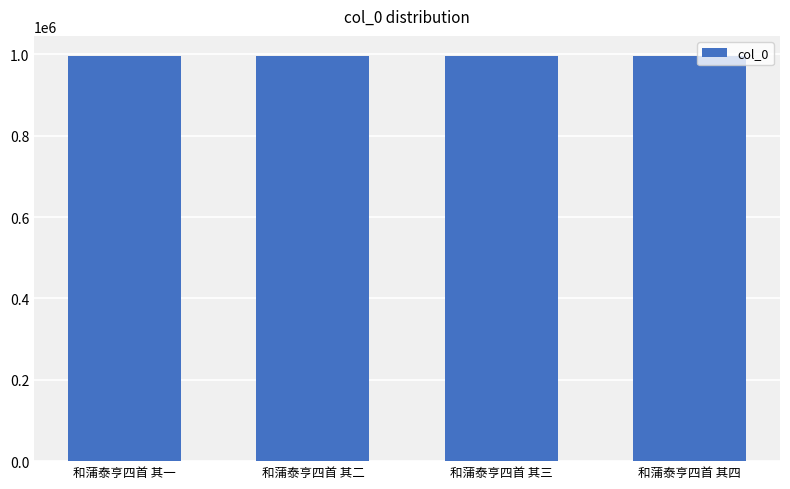

What is the change in value from 和蒲泰亨四首 其二 to 和蒲泰亨四首 其四?

-2